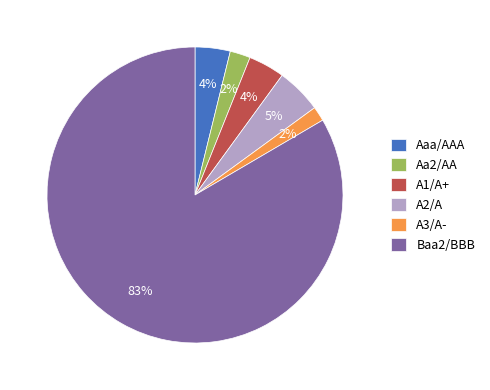

Combined, do Aa2/AA and A2/A account for over 50%?

No